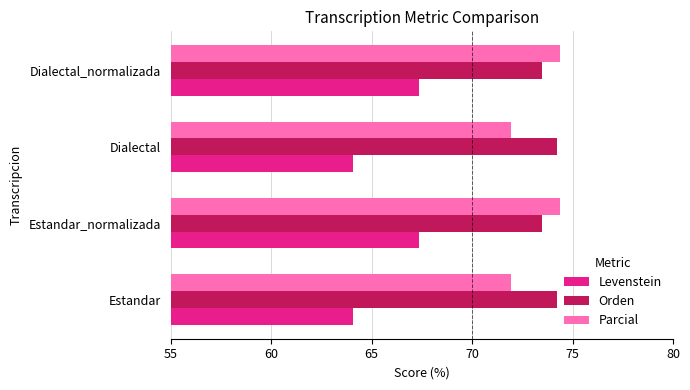

Read the Levenstein value at Estandar_normalizada.

67.4